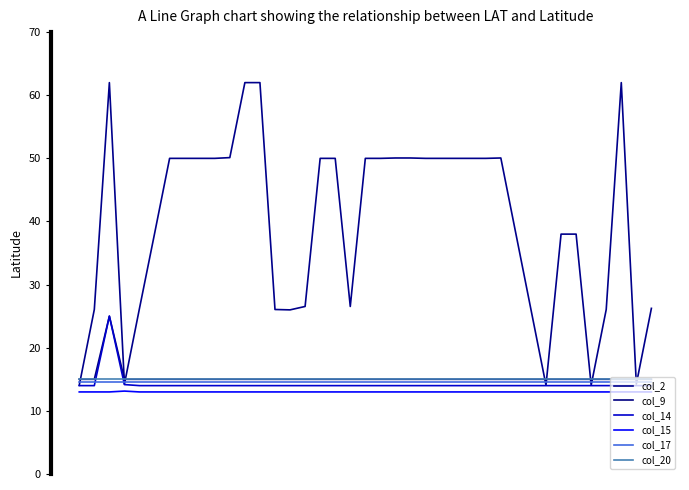

In col_9, how many points are higher than both neighbors (excluding endpoints)?

1